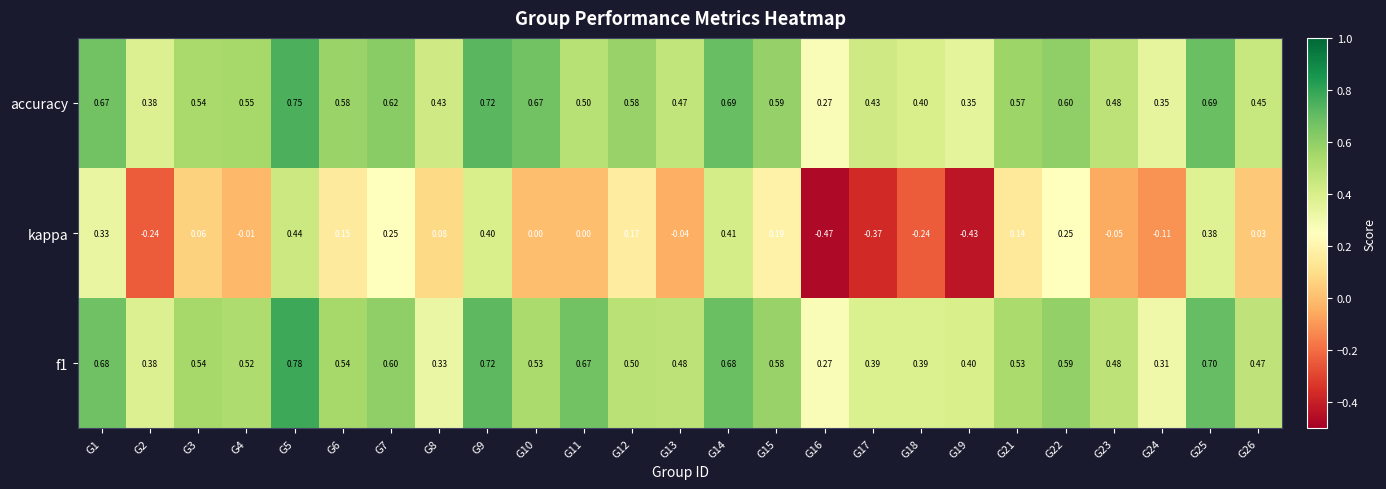

Which series has the largest total across all categories?

accuracy